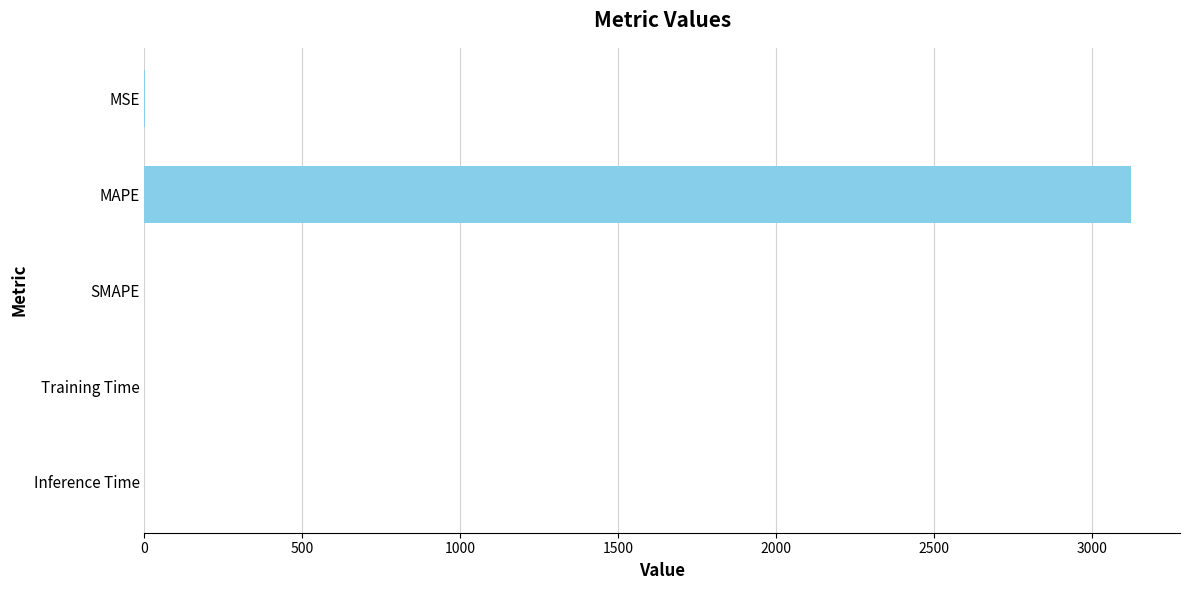

What is the sum of all values?

3123.7